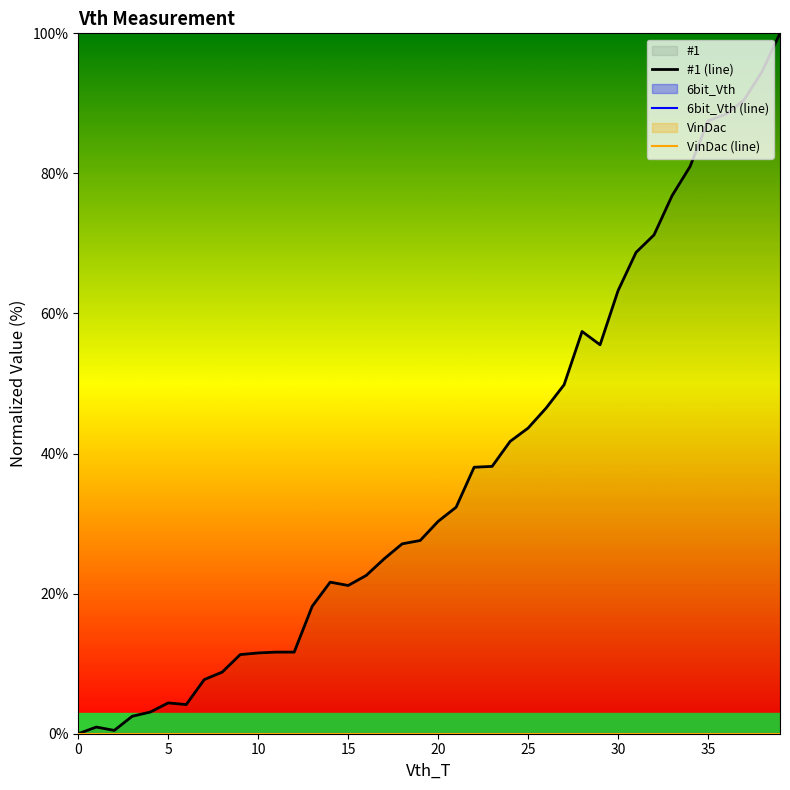

Reading left to right, extract all data points from this chart.

#1 (line): 0.0	1.0	0.5	2.5	3.1	4.4	4.2	7.7	8.8	11.3	11.5	11.7	11.7	18.2	21.6	21.2	22.6	25.0	27.1	27.6	30.3	32.3	38.0	38.2	41.7	43.6	46.5	49.8	57.4	55.5	63.3	68.7	71.2	76.8	81.0	87.5	88.5	90.5	94.5	100.0
6bit_Vth (line): 0.0	0.0	0.0	0.0	0.0	0.0	0.0	0.0	0.0	0.0	0.0	0.0	0.0	0.0	0.0	0.0	0.0	0.0	0.0	0.0	0.0	0.0	0.0	0.0	0.0	0.0	0.0	0.0	0.0	0.0	0.0	0.0	0.0	0.0	0.0	0.0	0.0	0.0	0.0	0.0
VinDac (line): 0.0	0.0	0.0	0.0	0.0	0.0	0.0	0.0	0.0	0.0	0.0	0.0	0.0	0.0	0.0	0.0	0.0	0.0	0.0	0.0	0.0	0.0	0.0	0.0	0.0	0.0	0.0	0.0	0.0	0.0	0.0	0.0	0.0	0.0	0.0	0.0	0.0	0.0	0.0	0.0